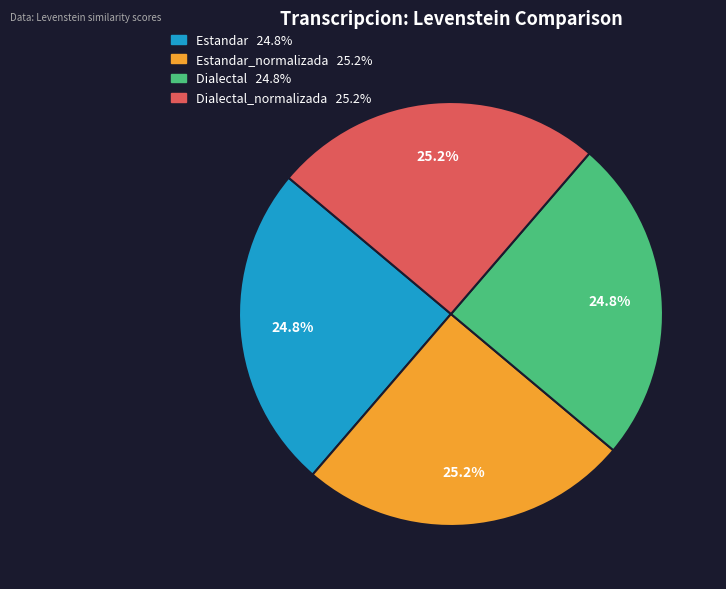

How many slices are in this pie chart?

4